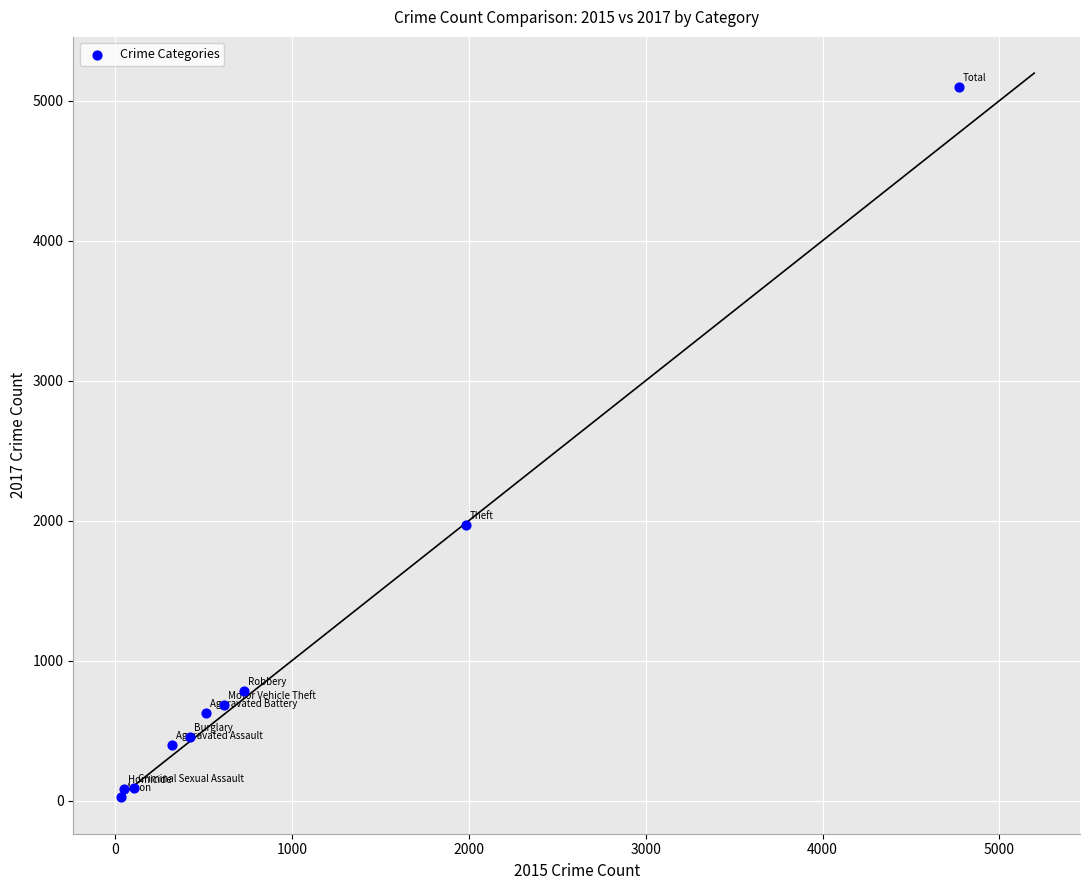

What Y value in the scatter plot is closest to 2559?

1968